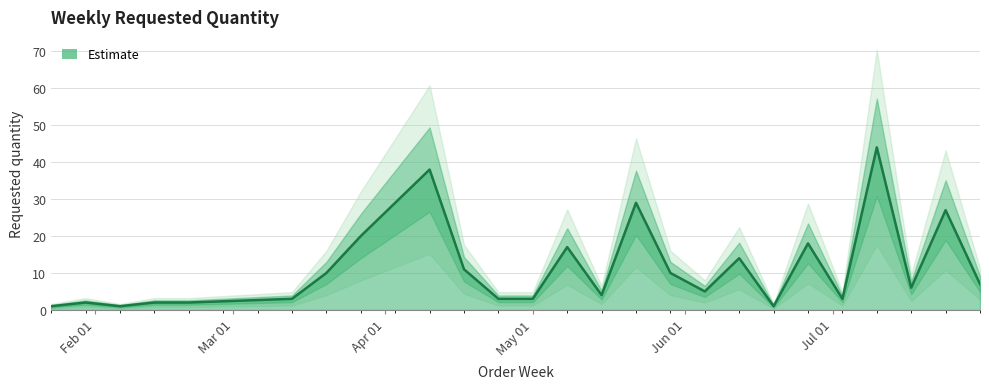

What is the smallest value displayed?

1